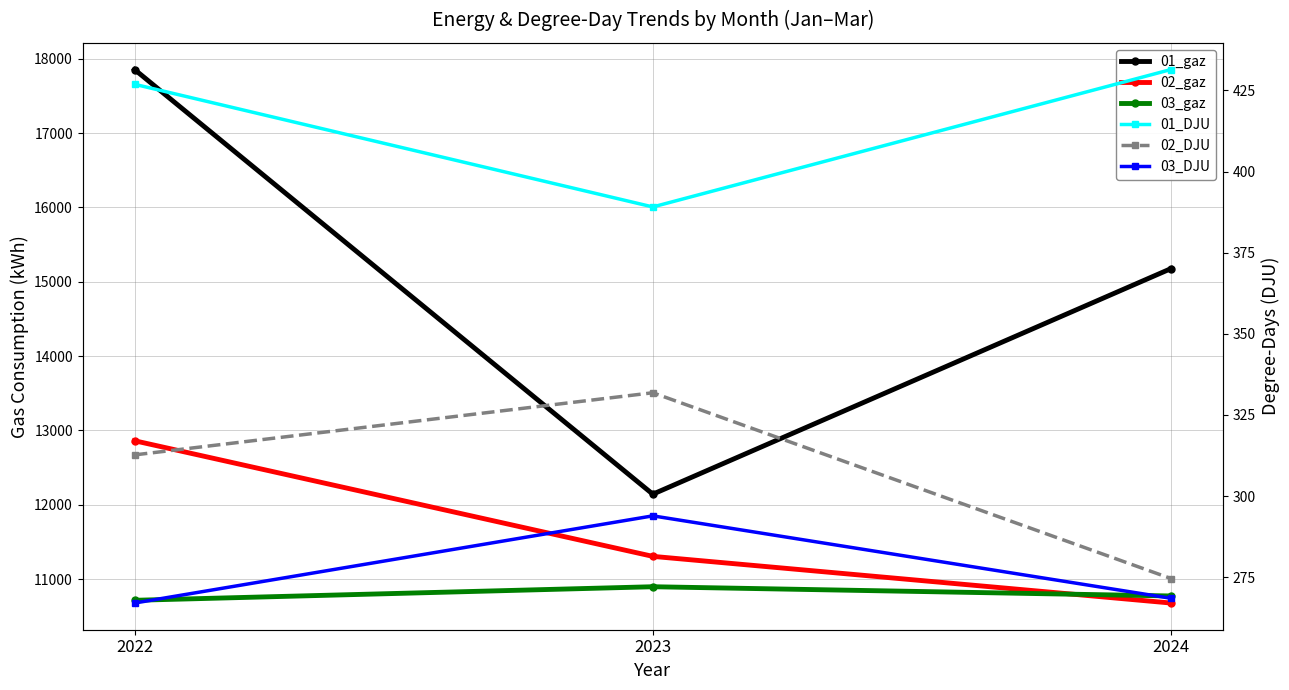

What is the spread (max minus min) of values at 2024?

14909.8